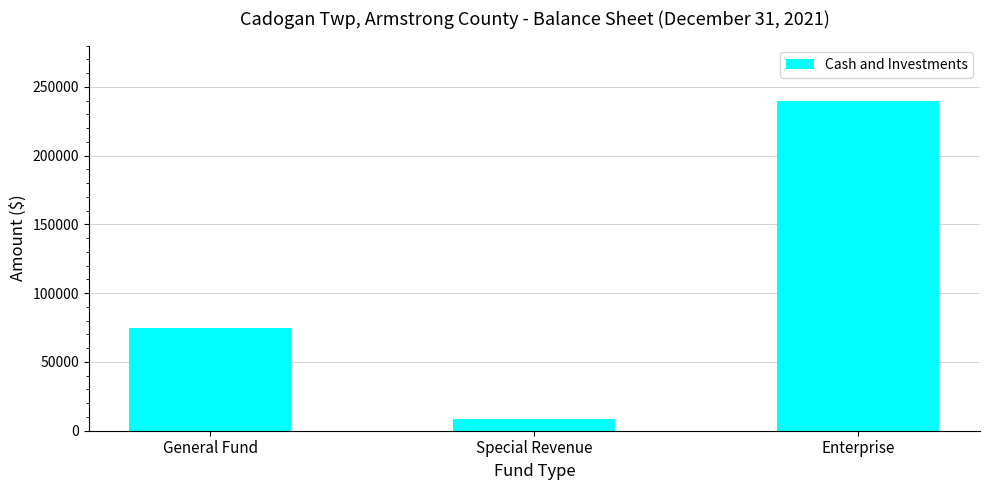

What is the change in value from General Fund to Enterprise?

+165184